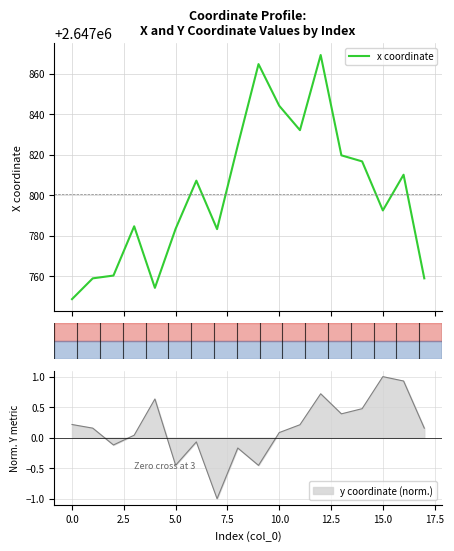

What is the change in value from 10 to 14?

-27.5